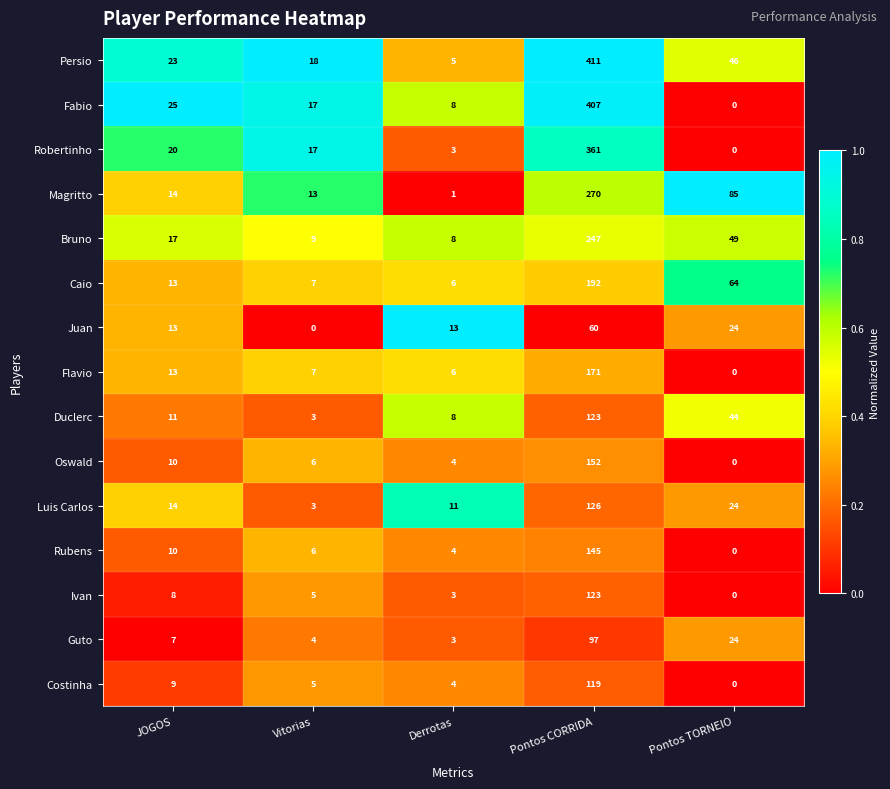

Which category has the highest value across all series?

Pontos CORRIDA